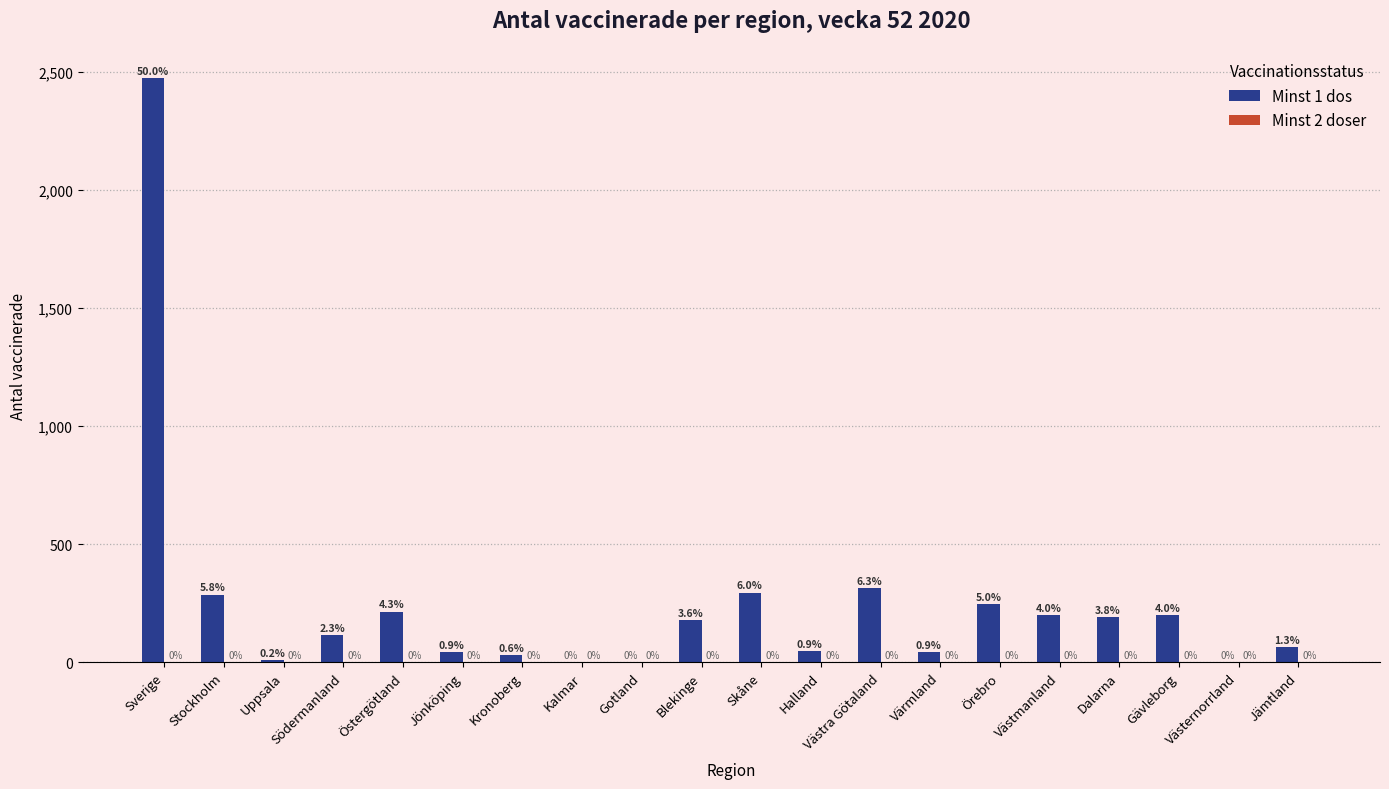

The chart shows a value of 115 at Stockholm. True or false?

False